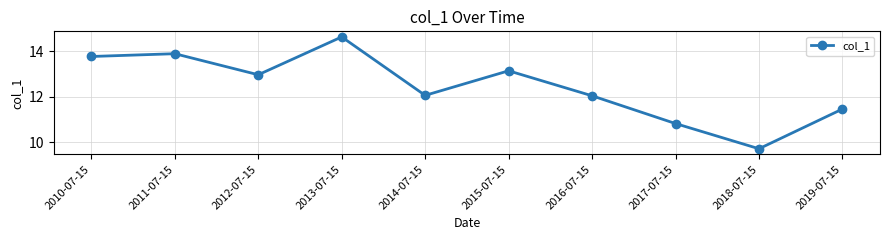

True or false: the data shows 13.9 at 2011-07-15.

True